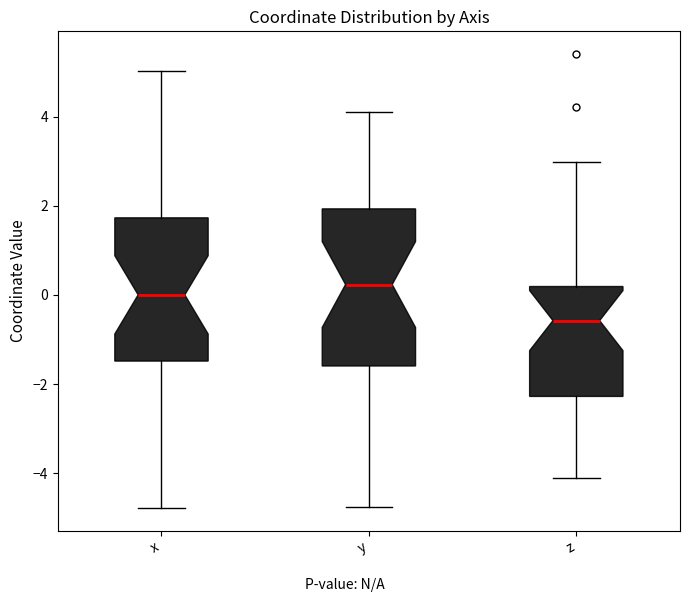

Which box has the highest median line?

y